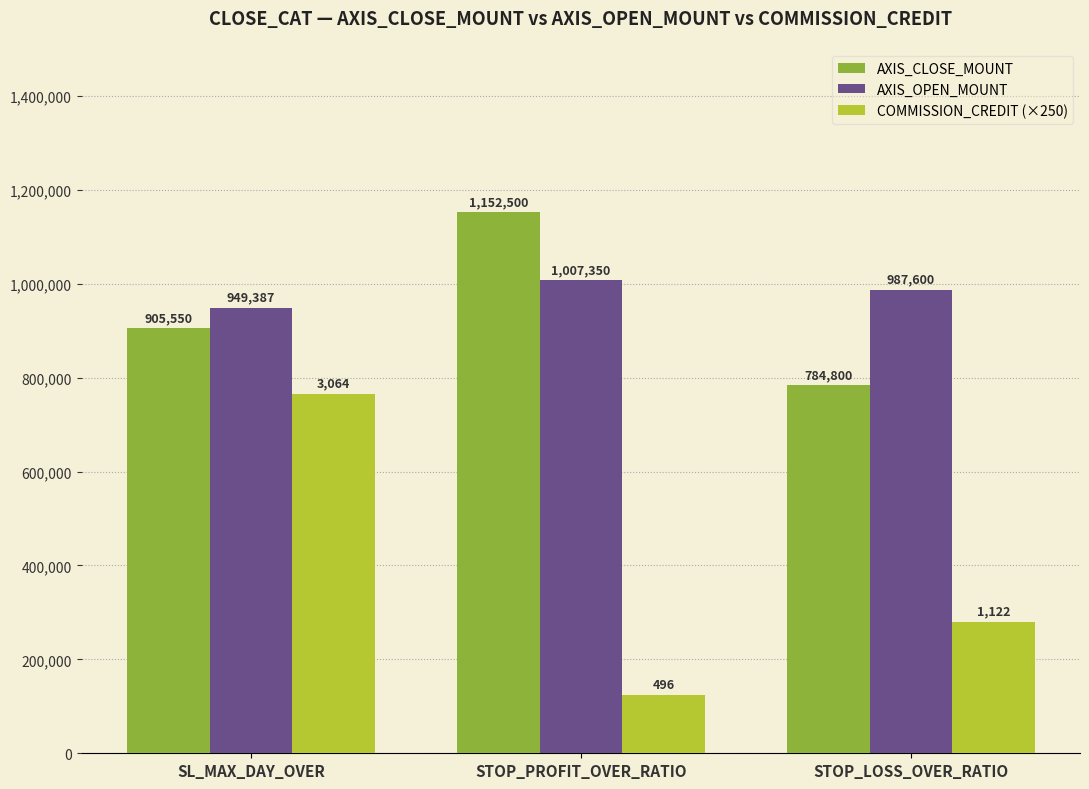

At which label does COMMISSION_CREDIT (×250) reach its minimum?

STOP_PROFIT_OVER_RATIO